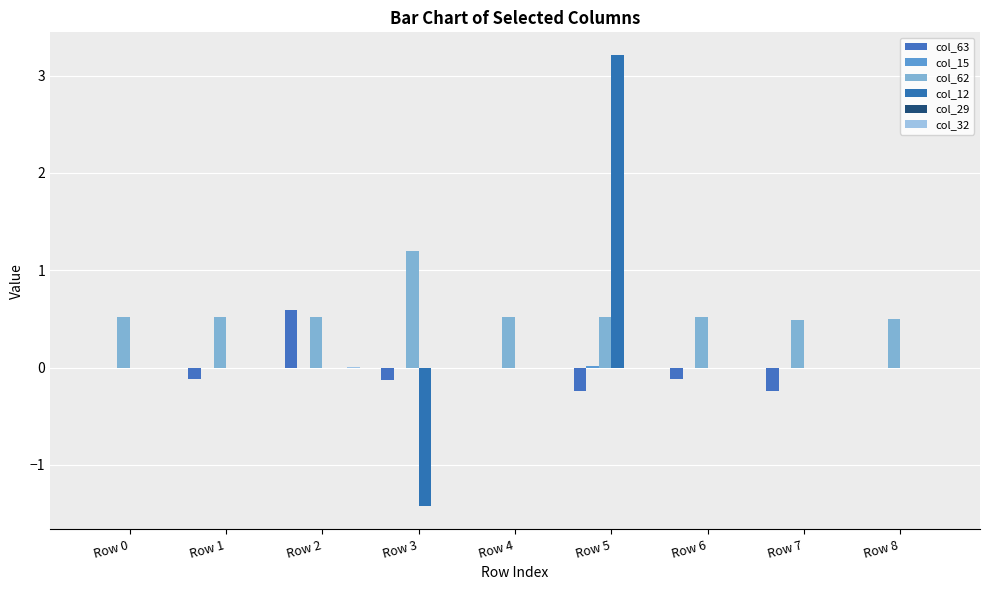

Which category has the highest value in the col_63 series?

Row 2